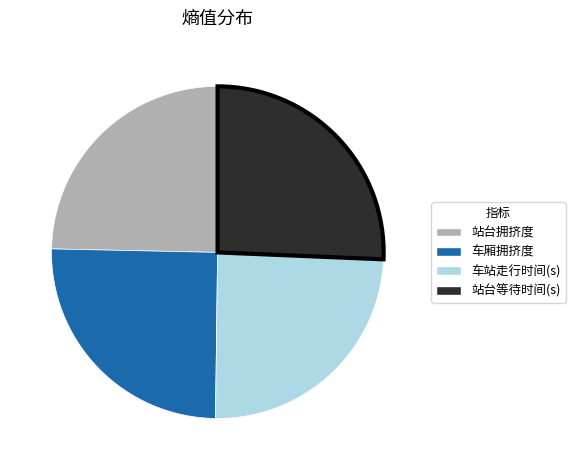

Which category has the biggest portion of the pie?

站台等待时间(s)